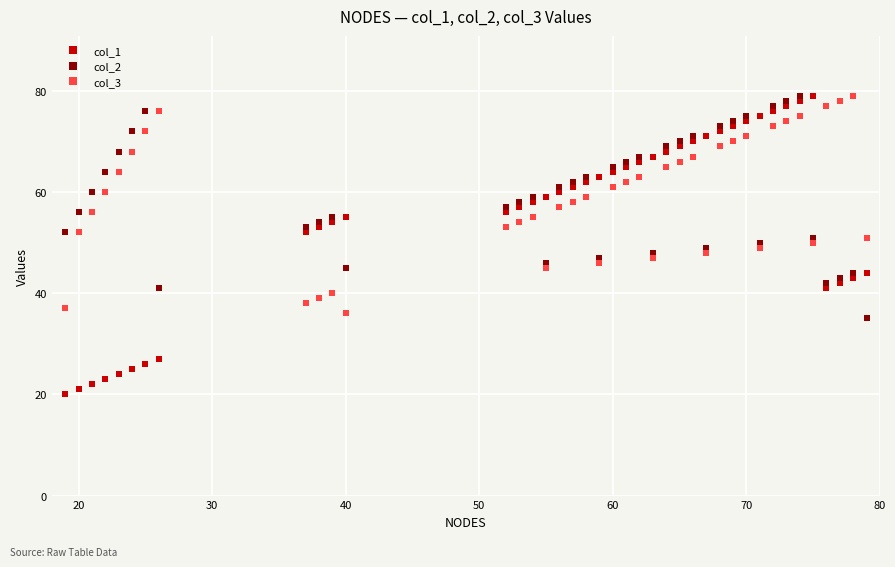

What is the maximum value shown in the chart?

79